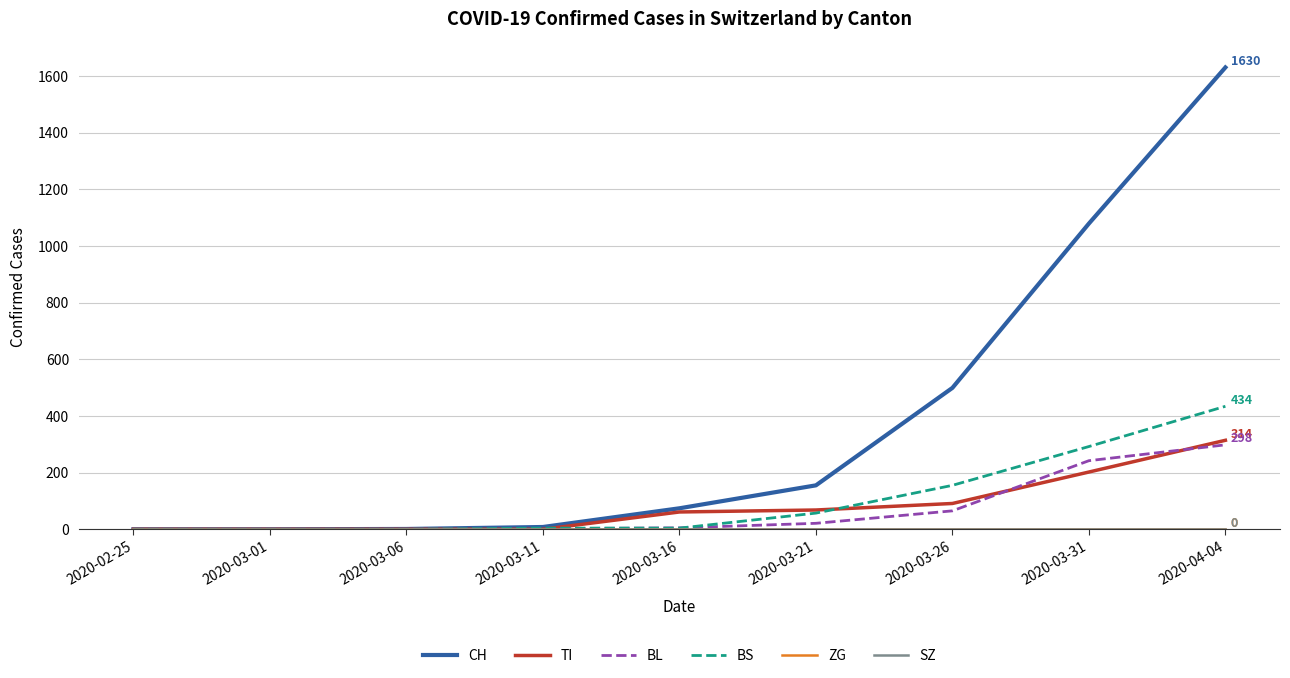

Is this an area chart (filled region under the line)?

No